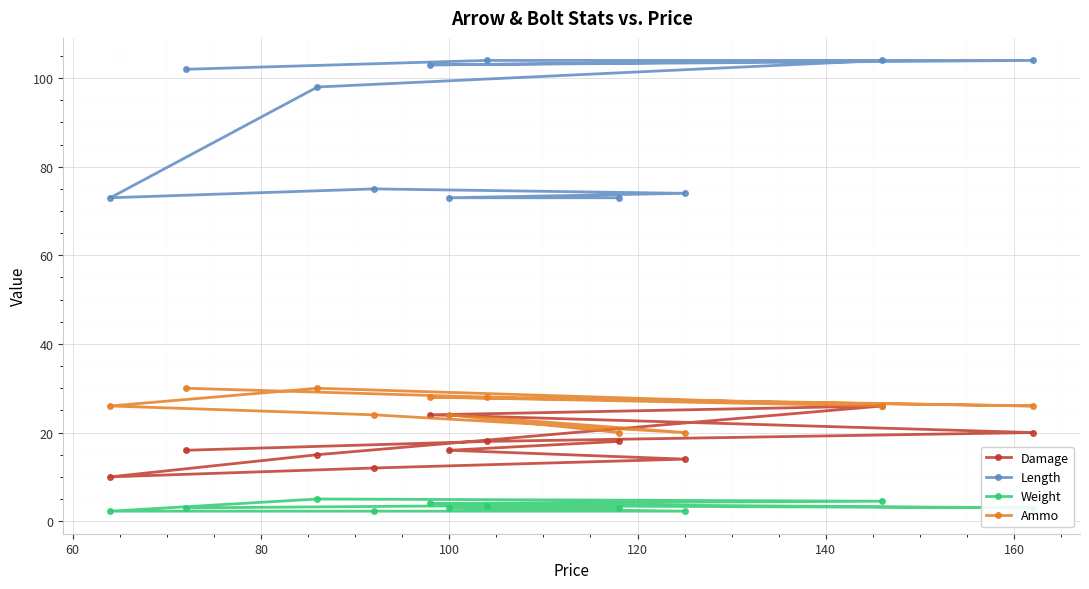

Which series has the widest spread of values?

Length